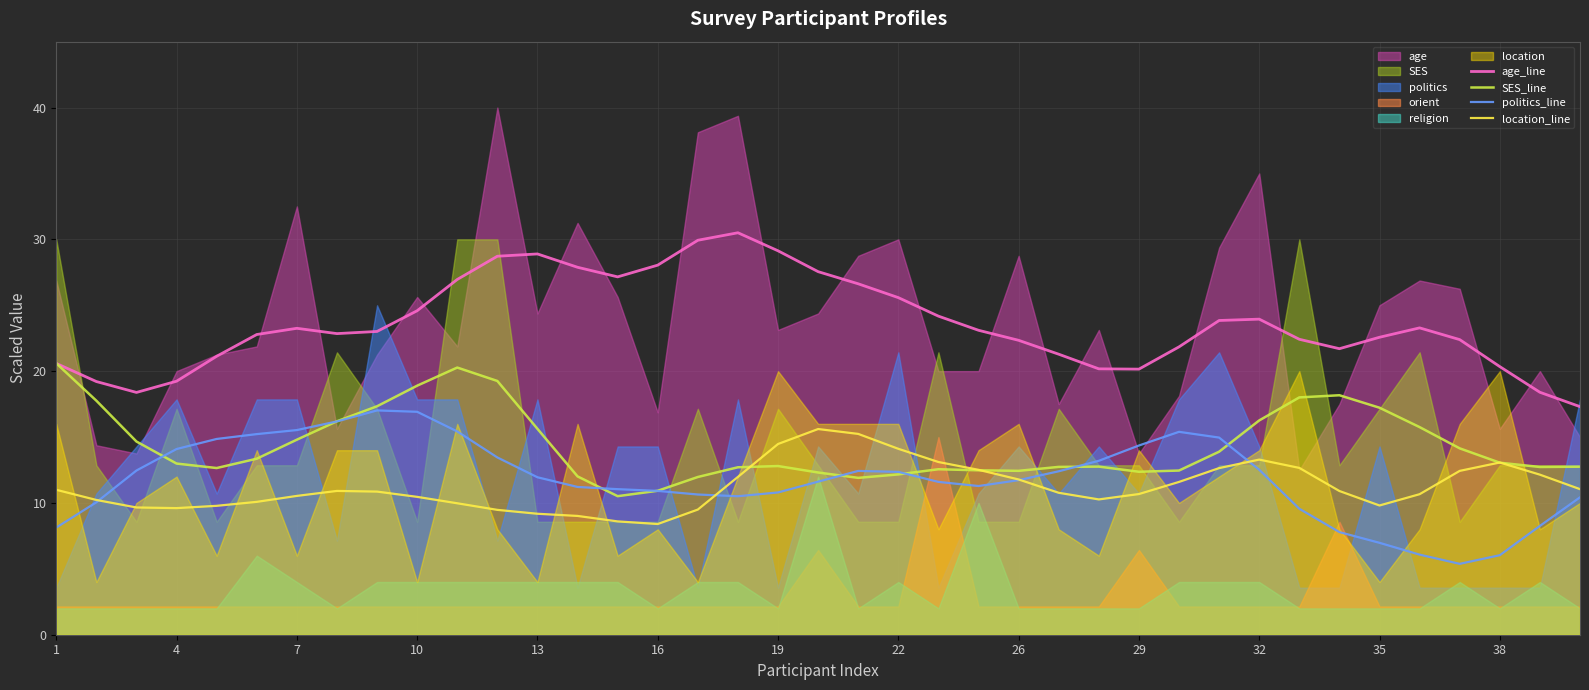

How many data points does each series have?

39